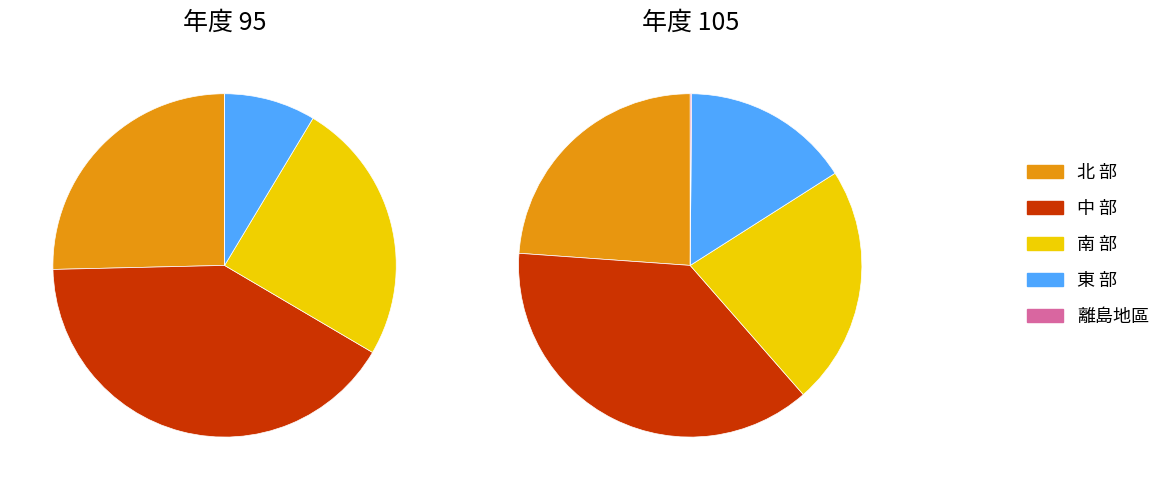

Which category has the smallest portion of the pie?

離島地區